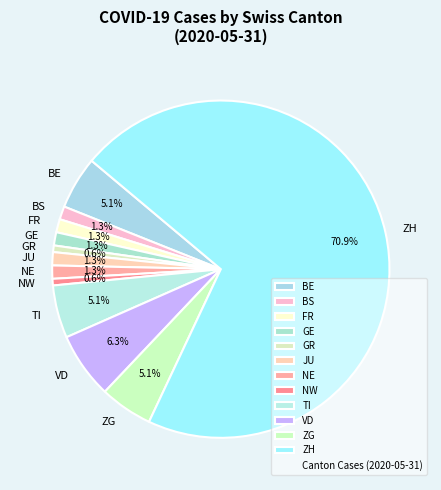

Combined, do NE and NW account for over 50%?

No